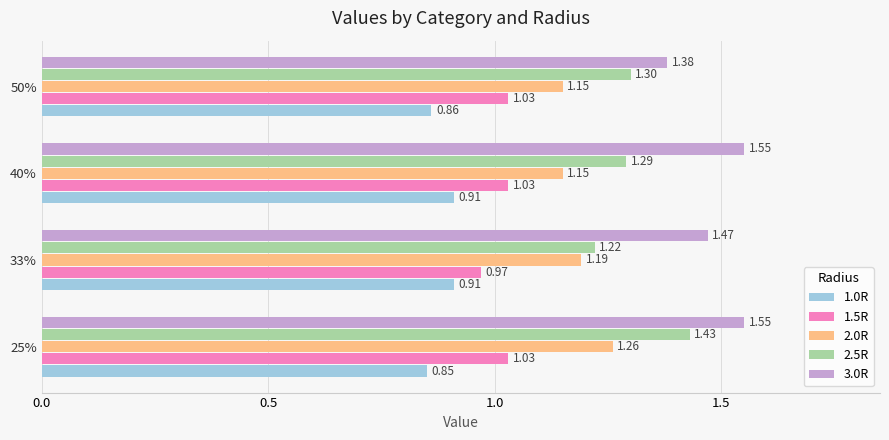

What is the difference between the maximum and second lowest values in the 3.0R series?

0.1